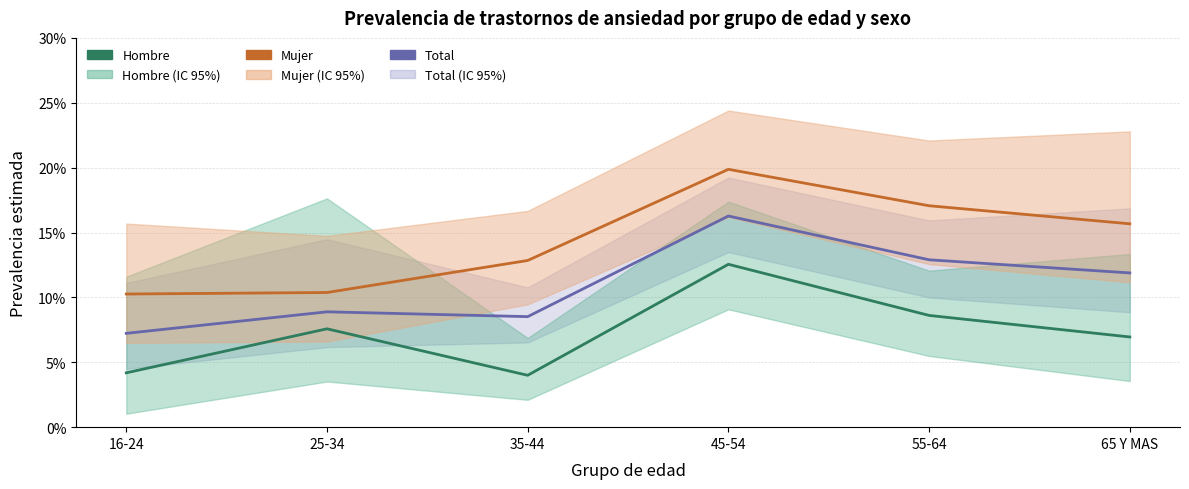

How many categories are shown in the chart?

6